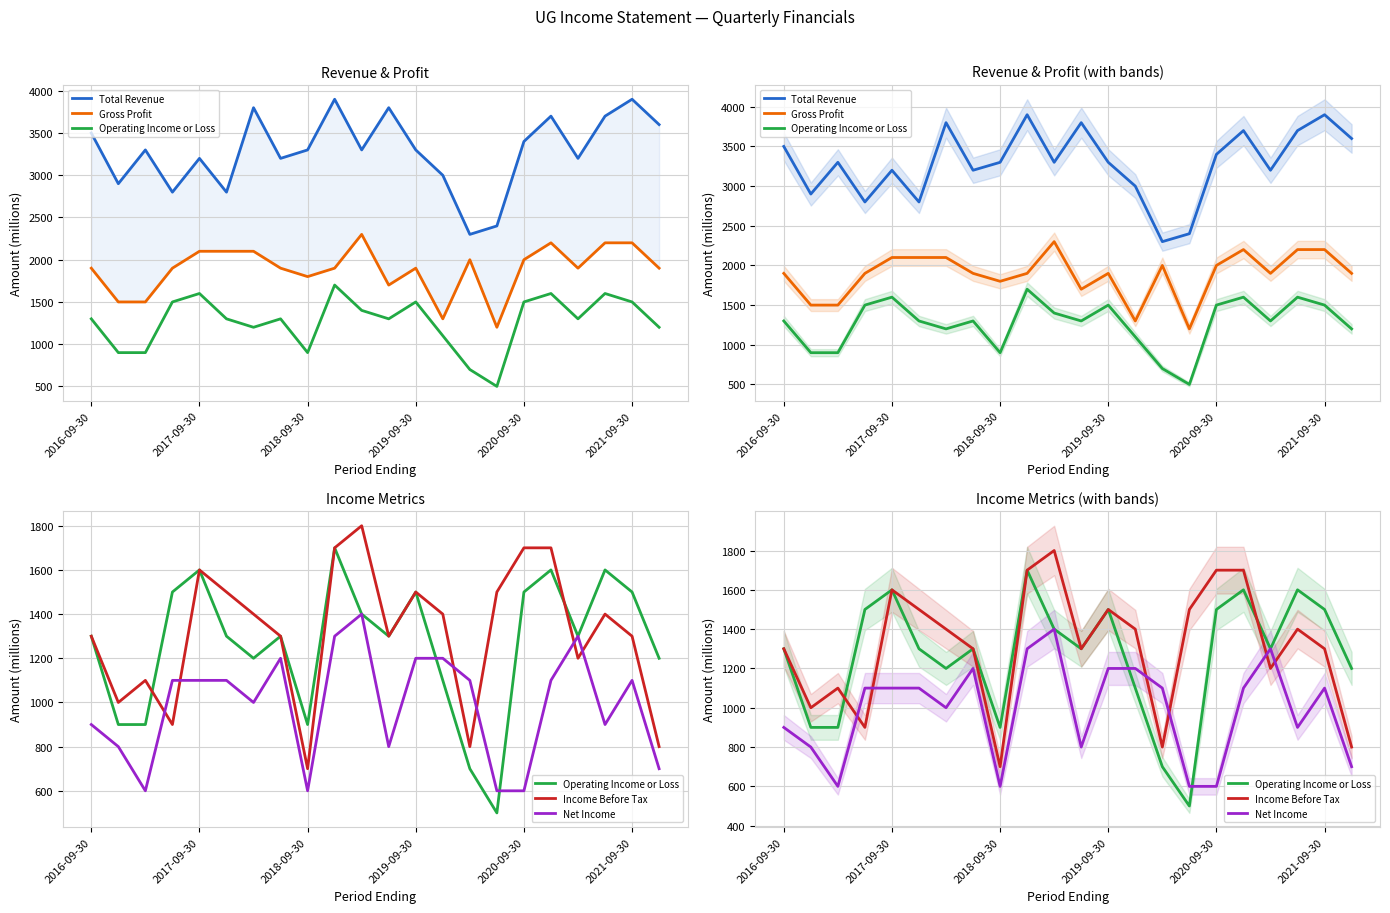

What is the average value of the Total Revenue series?

3286